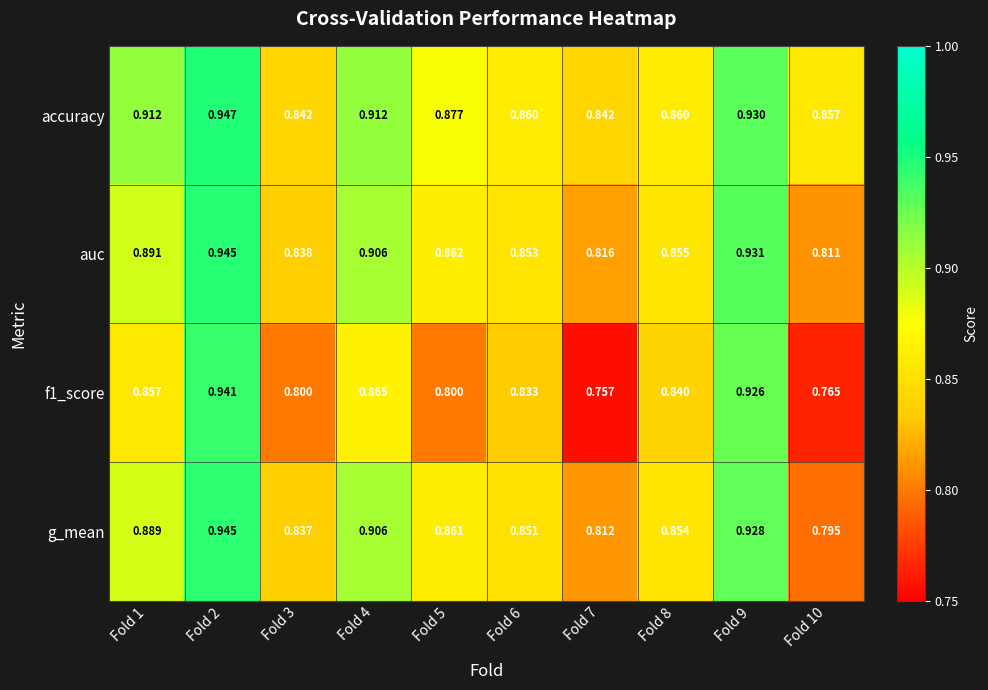

What is the smallest value displayed?

0.8